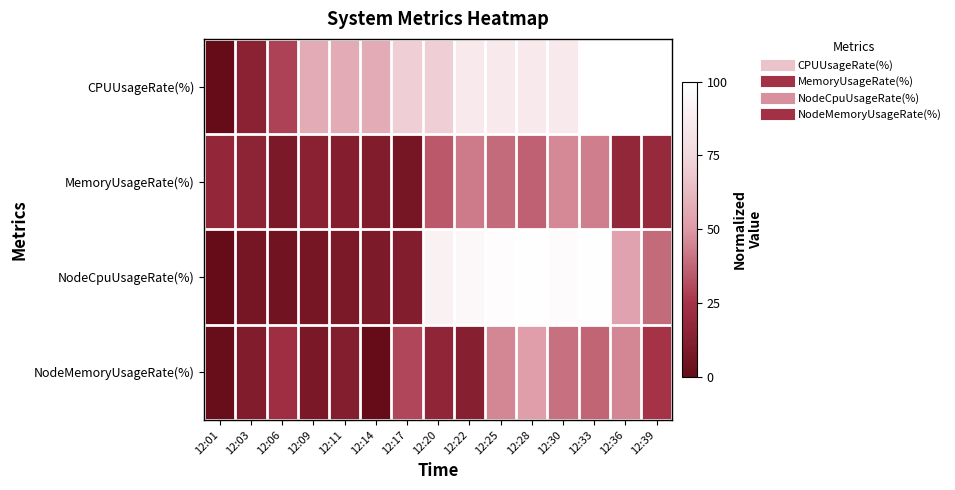

Which series has the largest range (max minus min)?

CPUUsageRate(%)